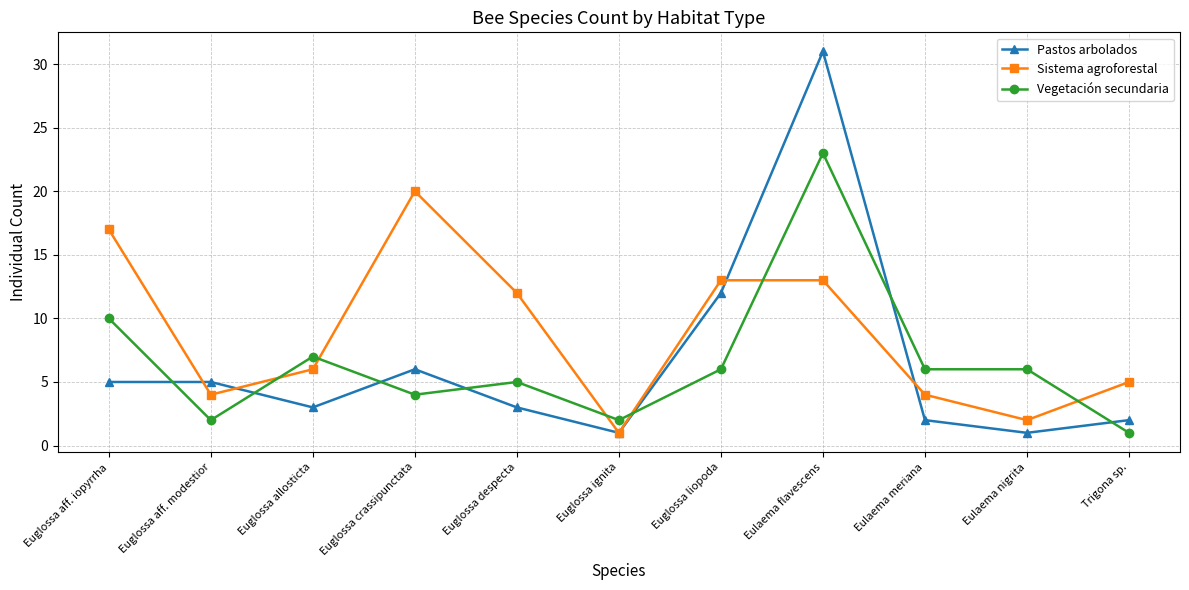

How many distinct data groups are displayed?

3